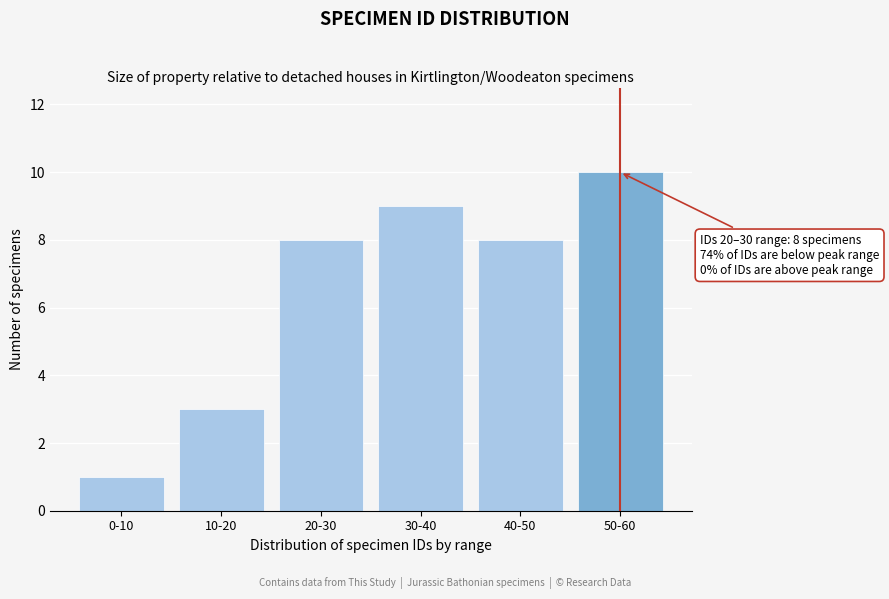

Reading left to right, transcribe all the data shown in this chart.

1	3	8	9	8	10